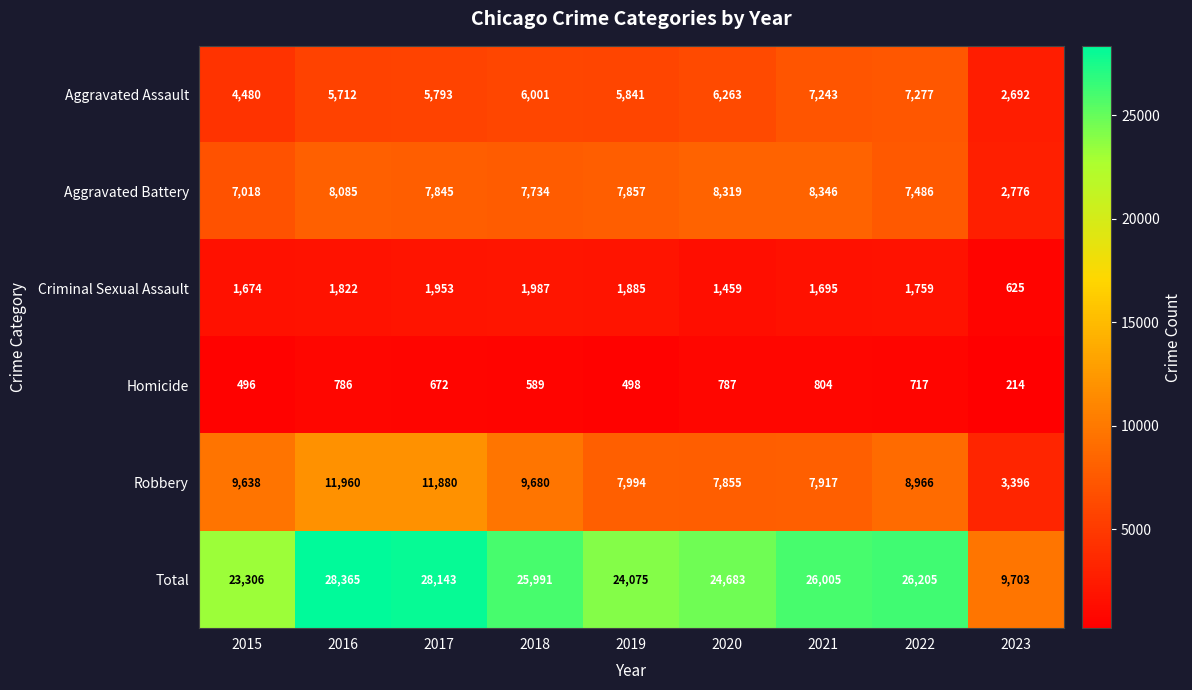

Is it true that Total equals 14569 at 2023?

False